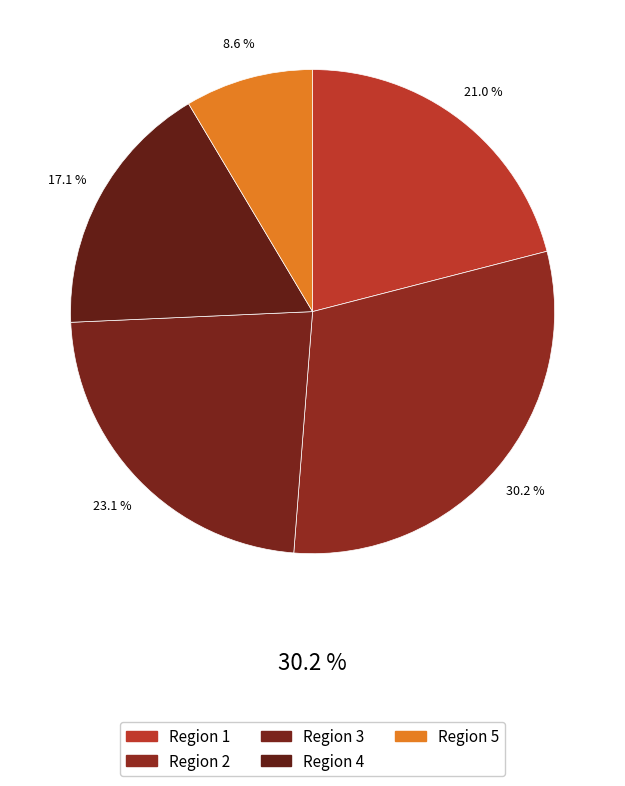

To the nearest percent, what is the difference between the largest and smallest slice percentages?

22%